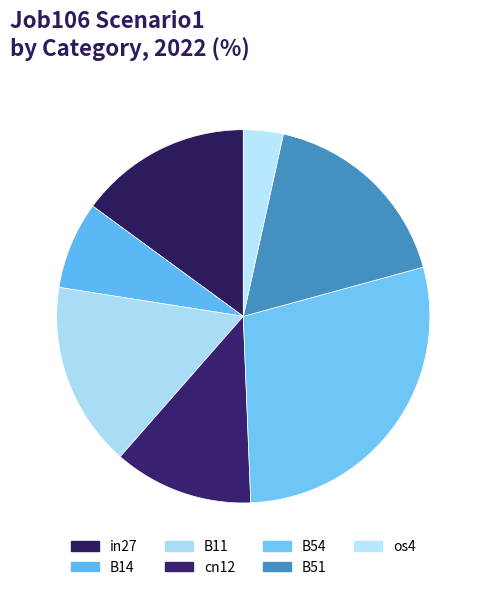

Rank the categories by value from highest to lowest.

B54, B51, B11, in27, cn12, B14, os4